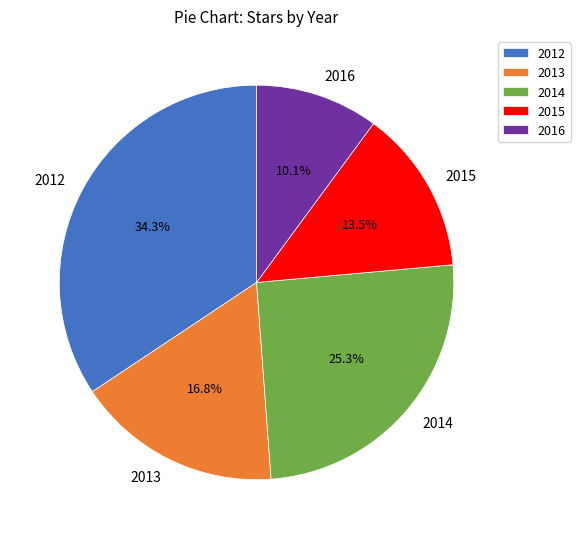

Which category has the biggest portion of the pie?

2012